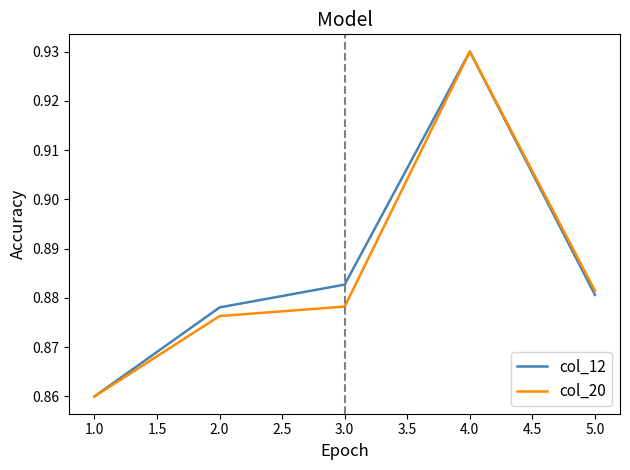

The col_20 series shows 1.2 at 5.0. True or false?

False